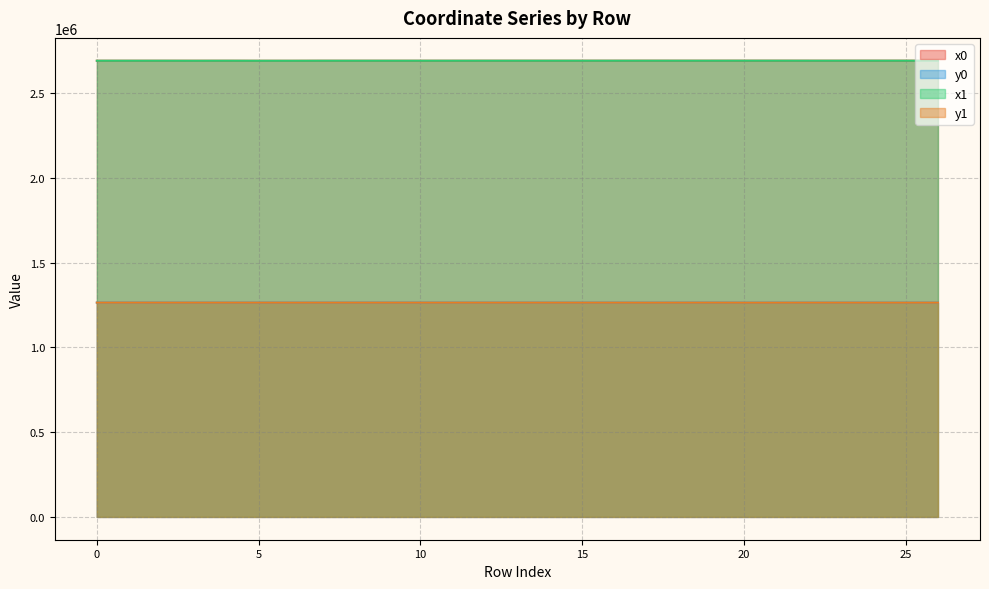

How many distinct data groups are displayed?

4